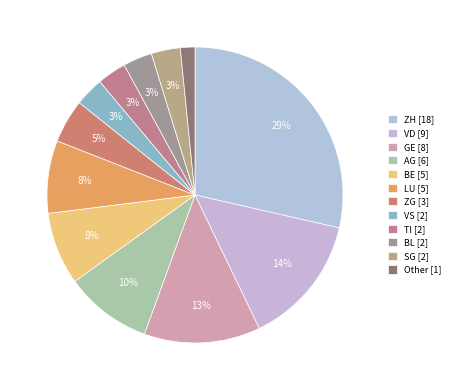

Is there any slice that represents more than half of the pie?

No